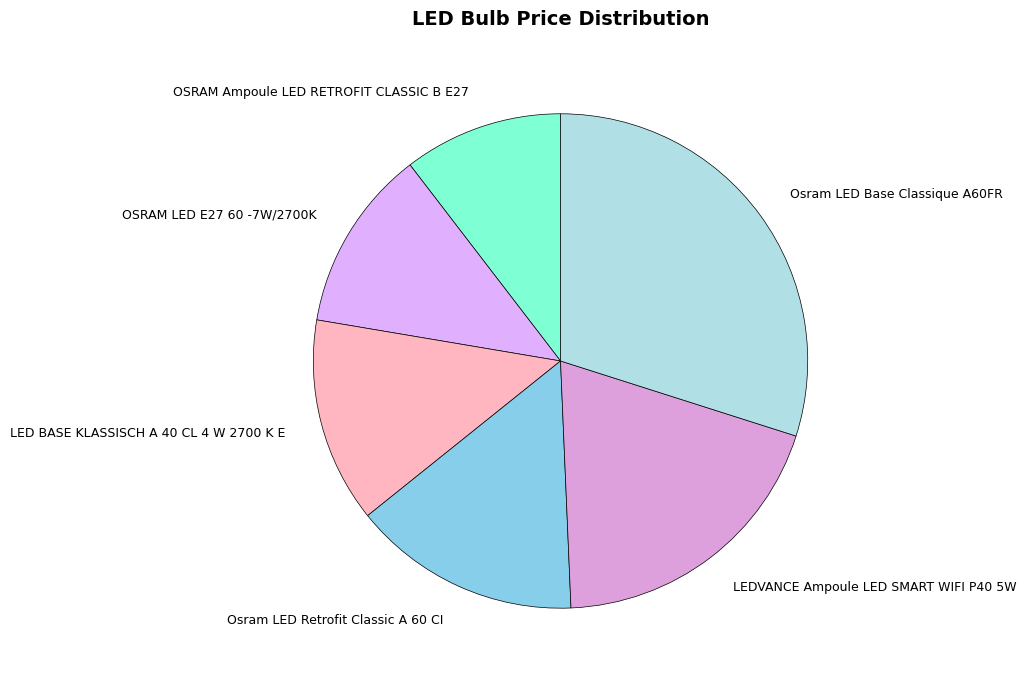

Is it true that LED BASE KLASSISCH A 40 CL 4 W 2700 K E is 13% of the pie?

True